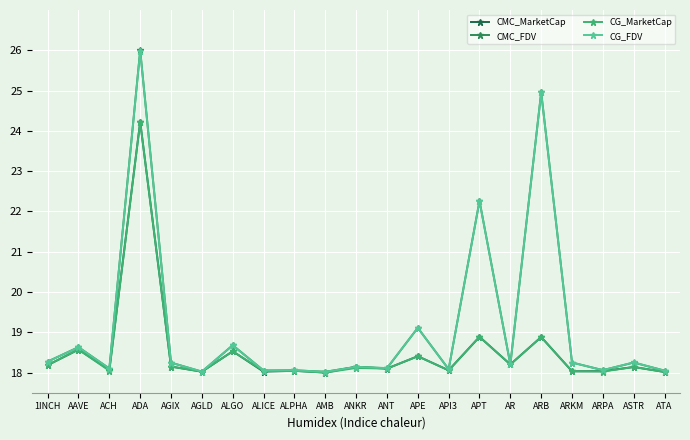

Reading right to left, extract all data points from this chart.

CMC_MarketCap: ATA=18.0	ASTR=18.1	ARPA=18.0	ARKM=18.0	ARB=18.9	AR=18.2	APT=18.9	API3=18.1	APE=18.4	ANT=18.1	ANKR=18.1	AMB=18.0	ALPHA=18.0	ALICE=18.0	ALGO=18.5	AGLD=18.0	AGIX=18.1	ADA=24.2	ACH=18.1	AAVE=18.6	1INCH=18.2
CMC_FDV: ATA=18.0	ASTR=18.2	ARPA=18.1	ARKM=18.2	ARB=25.0	AR=18.2	APT=22.3	API3=18.1	APE=19.1	ANT=18.1	ANKR=18.1	AMB=18.0	ALPHA=18.1	ALICE=18.1	ALGO=18.7	AGLD=18.0	AGIX=18.2	ADA=26.0	ACH=18.1	AAVE=18.6	1INCH=18.3
CG_MarketCap: ATA=18.0	ASTR=18.1	ARPA=18.0	ARKM=18.0	ARB=18.9	AR=18.2	APT=18.9	API3=18.1	APE=18.4	ANT=18.1	ANKR=18.1	AMB=18.0	ALPHA=18.0	ALICE=18.0	ALGO=18.5	AGLD=18.0	AGIX=18.1	ADA=24.2	ACH=18.0	AAVE=18.6	1INCH=18.2
CG_FDV: ATA=18.0	ASTR=18.3	ARPA=18.1	ARKM=18.2	ARB=25.0	AR=18.2	APT=22.3	API3=18.1	APE=19.1	ANT=18.1	ANKR=18.1	AMB=18.0	ALPHA=18.1	ALICE=18.1	ALGO=18.7	AGLD=18.0	AGIX=18.2	ADA=26.0	ACH=18.1	AAVE=18.6	1INCH=18.3